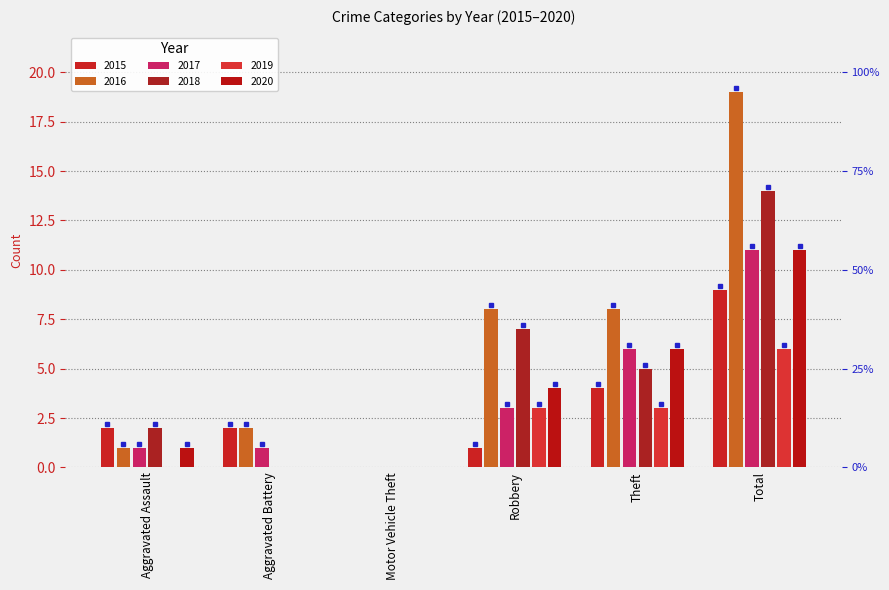

How many groups of bars are there?

6